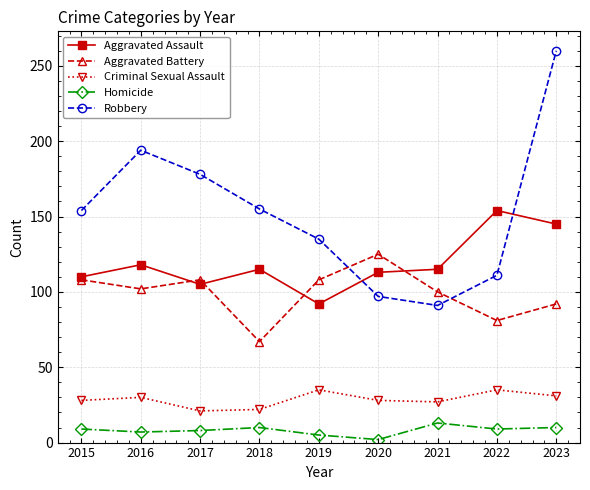

At which label does Aggravated Assault reach its peak?

2022